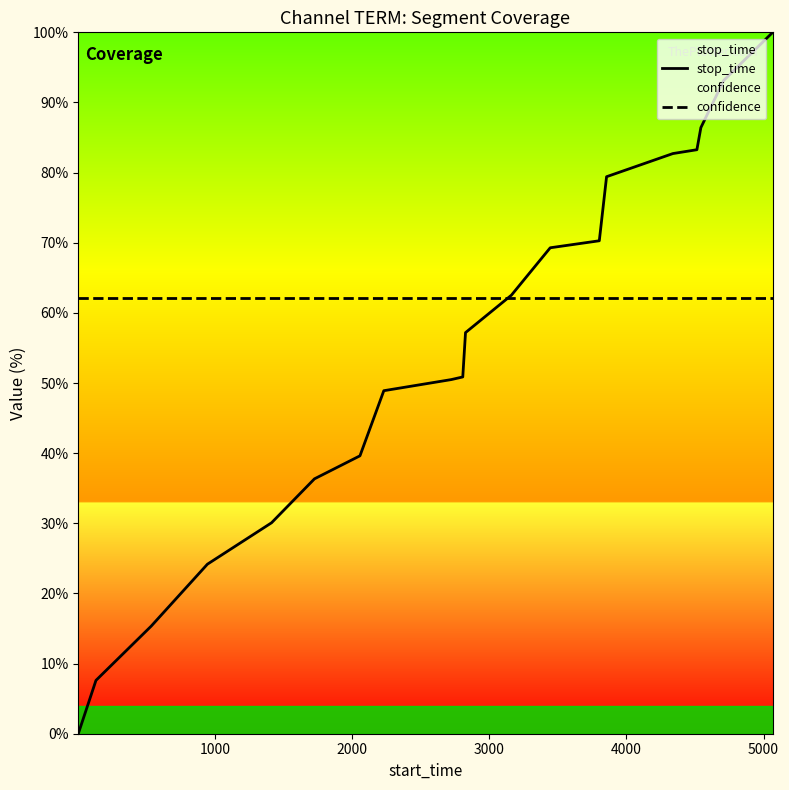

List the series in order of their peak value, highest first.

stop_time, confidence